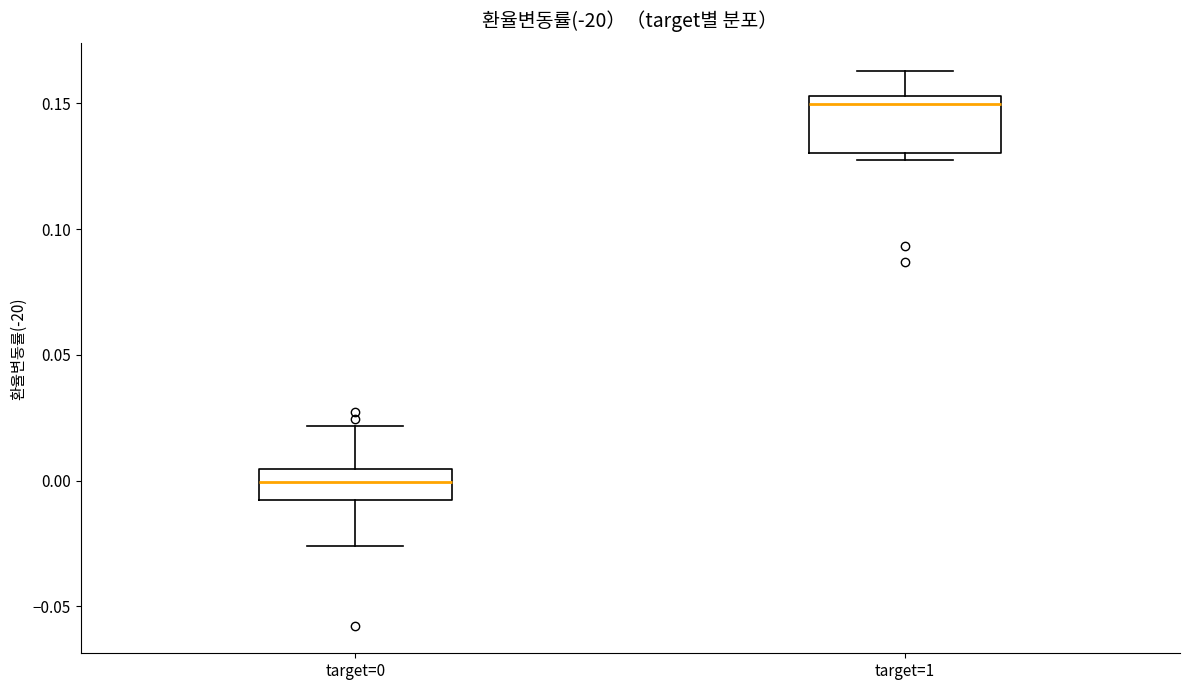

Where does the median line of the box for target=0 sit on the y-axis? The values are not printed on the chart, so give them approximately, as read against the axis.

0.000